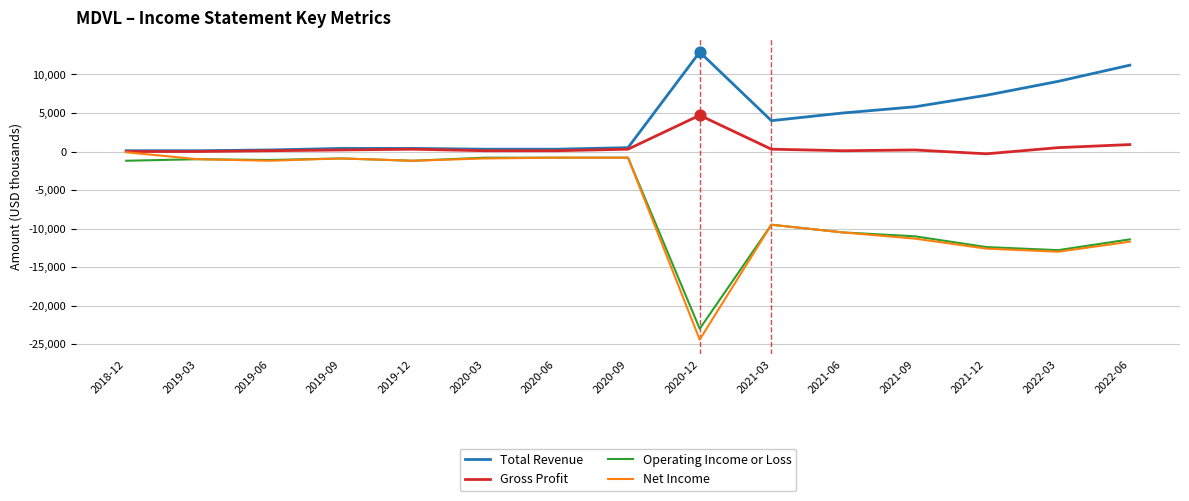

What are all the series names shown in the legend?

Total Revenue, Gross Profit, Operating Income or Loss, Net Income